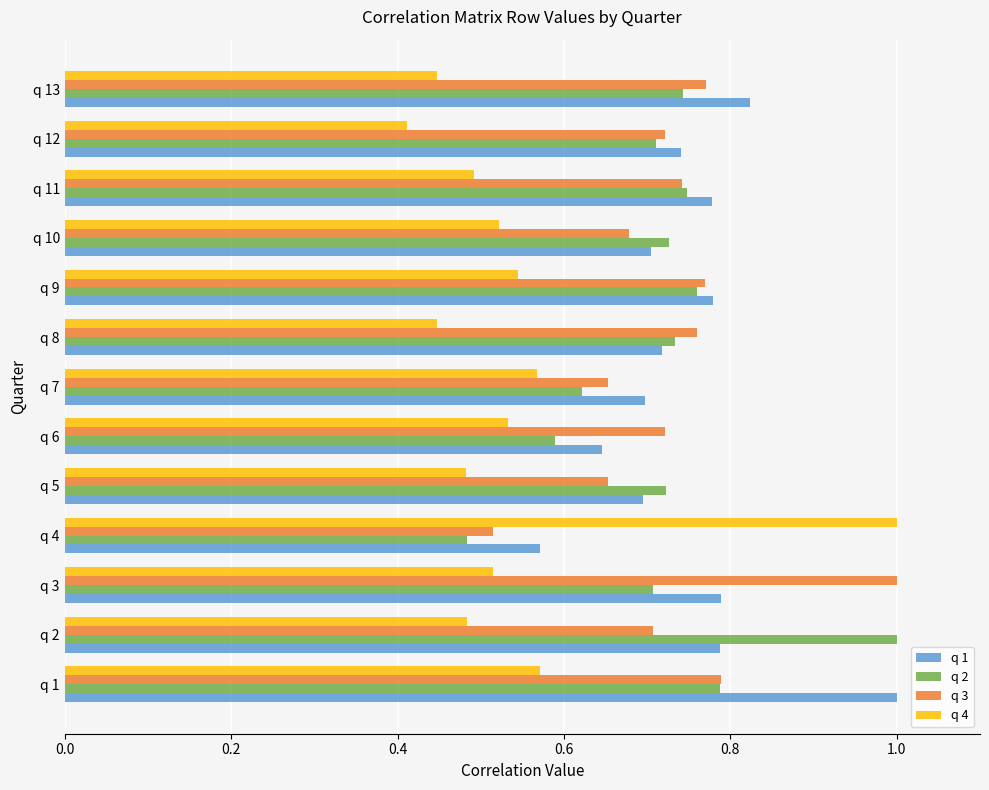

What is the total value across all series at q 3?

3.0